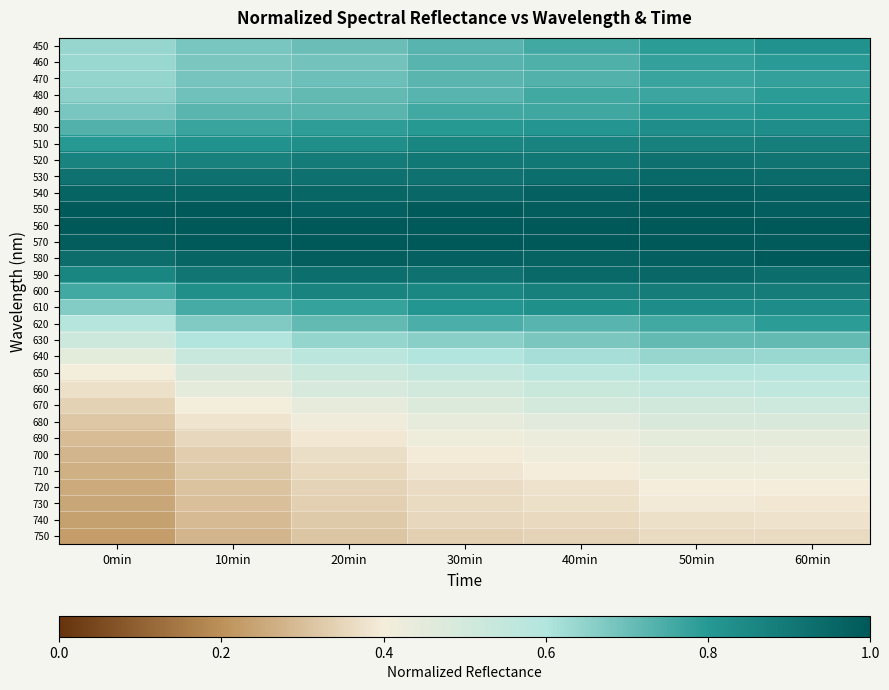

Rank the series by their maximum value, from lowest to highest.

750, 740, 730, 720, 710, 700, 690, 680, 670, 660, 650, 640, 630, 470, 620, 480, 460, 490, 450, 500, 610, 510, 600, 520, 530, 590, 540, 580, 550, 560, 570